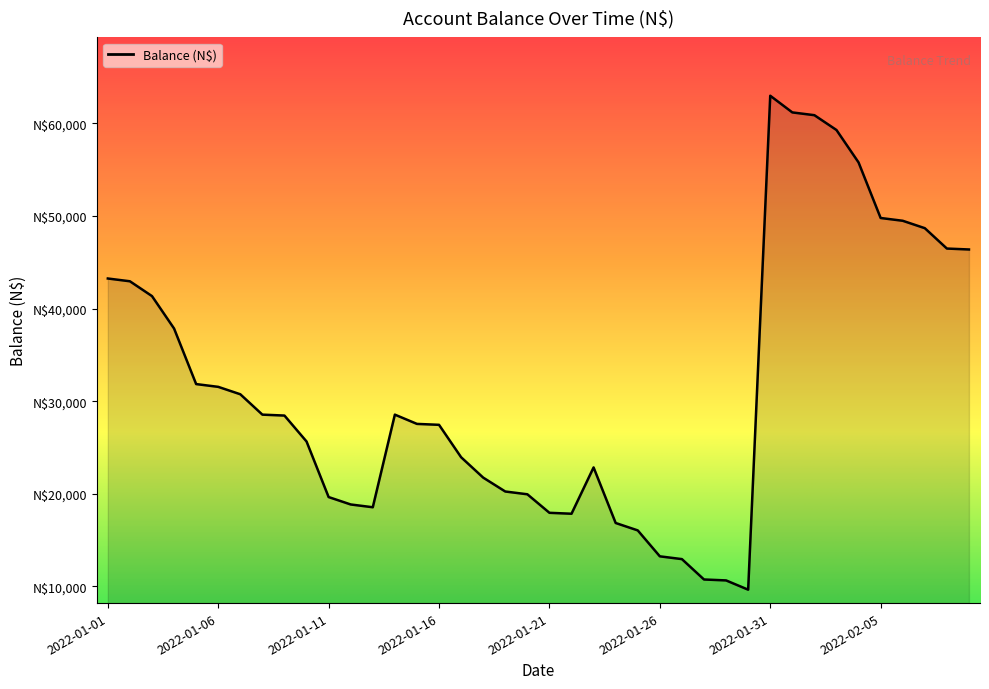

What is the label of the 6th point from the left?

2022-01-06